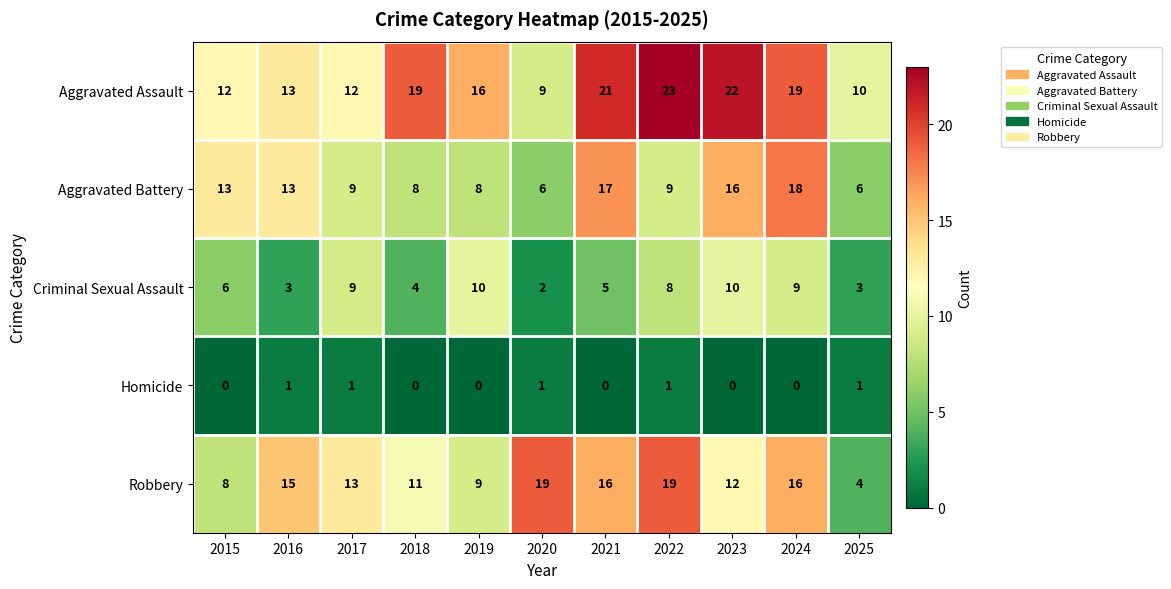

What is the lowest value of the Aggravated Battery series?

6